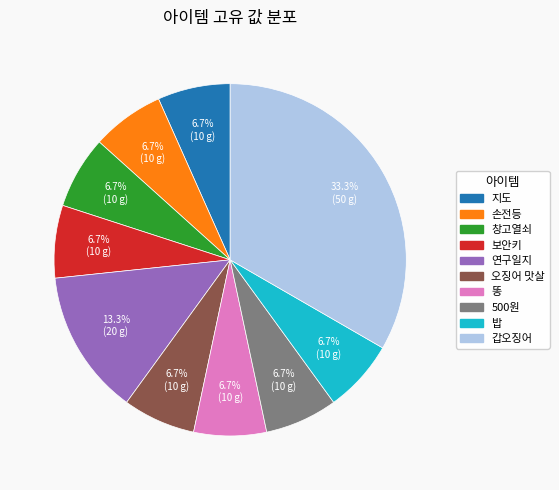

How many segments does this pie chart have?

10